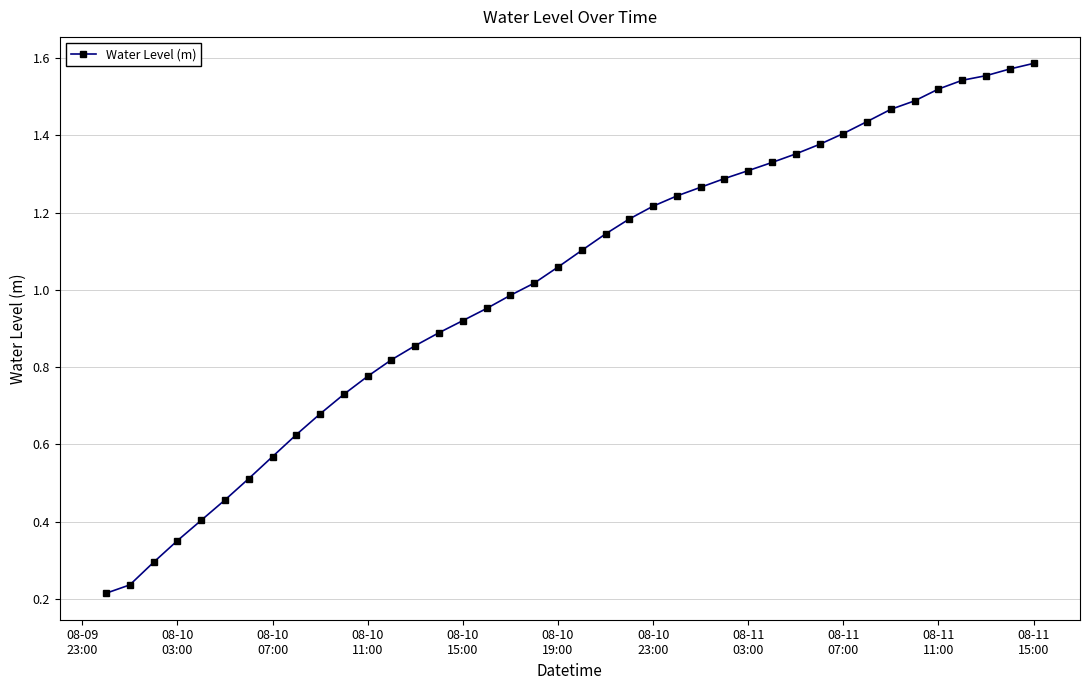

What is the sum of all values?

40.7